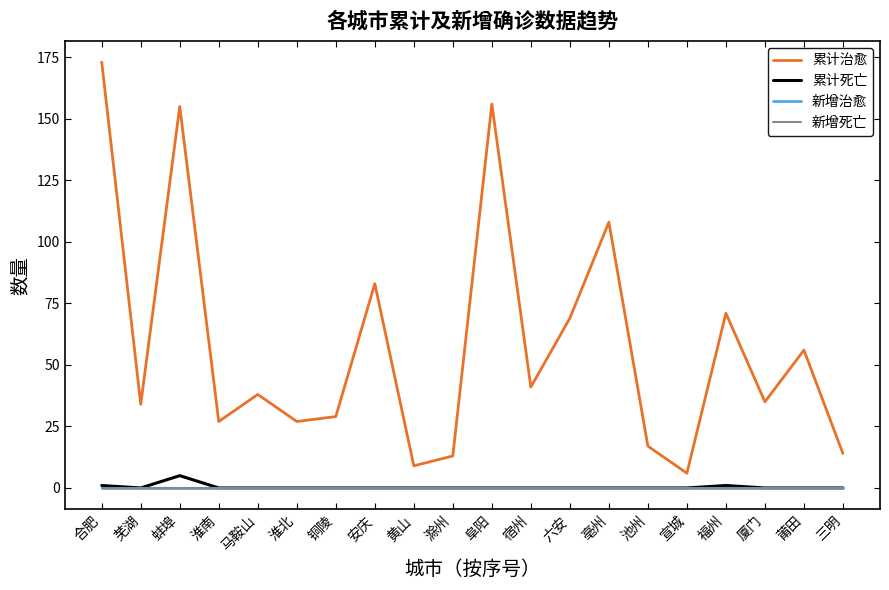

What is the approximate value of 累计治愈 at 黄山, to the nearest 5?

10